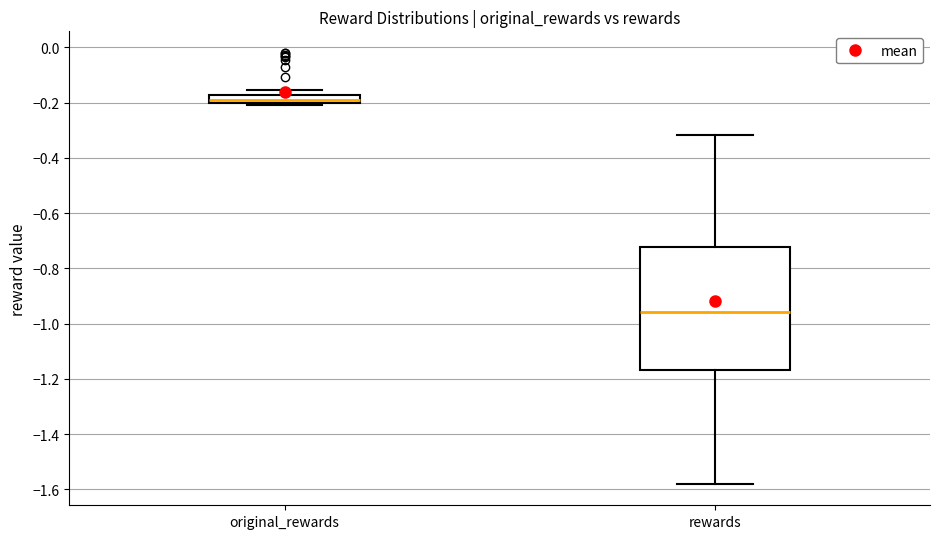

Comparing the boxes themselves (not the whiskers), which one is the tallest?

rewards